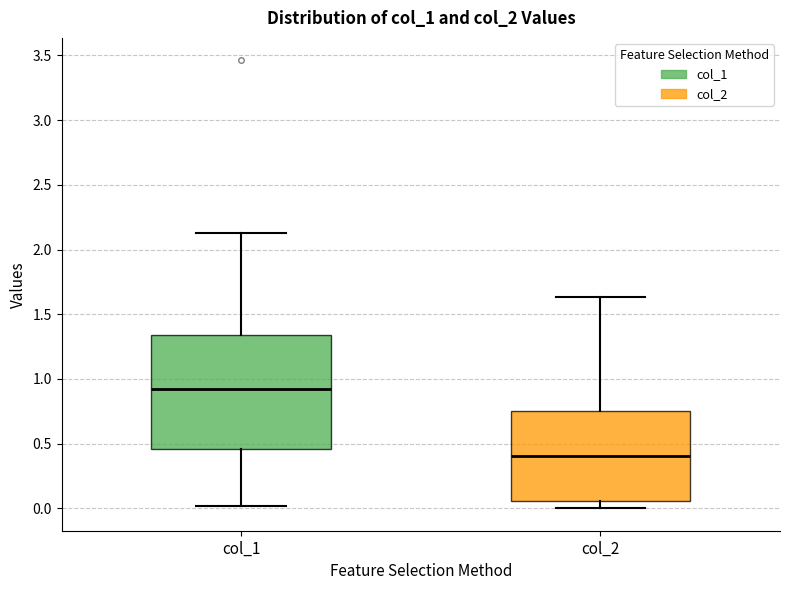

Reading left to right, read every box against the y-axis: the position of its median line, the range the box covers, and the ends of its whiskers. The values are not printed on the chart, so give them approximately, as read against the axis.

col_1: median 0.90, box 0.45 to 1.35, whiskers 0.00 to 2.15
col_2: median 0.40, box 0.05 to 0.75, whiskers 0.00 to 1.65